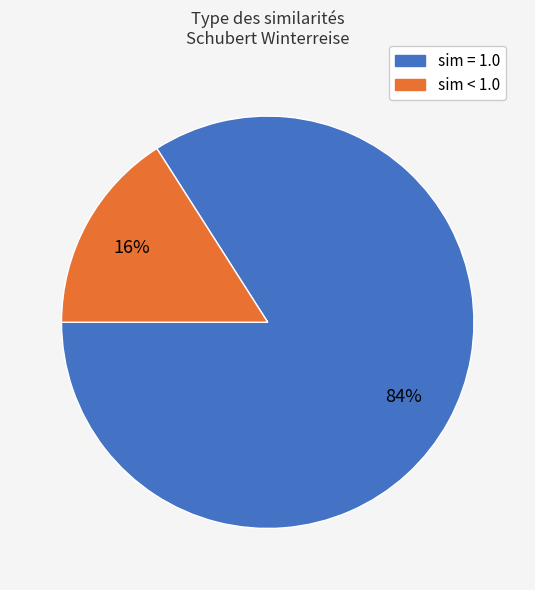

Is there any slice that represents more than half of the pie?

Yes